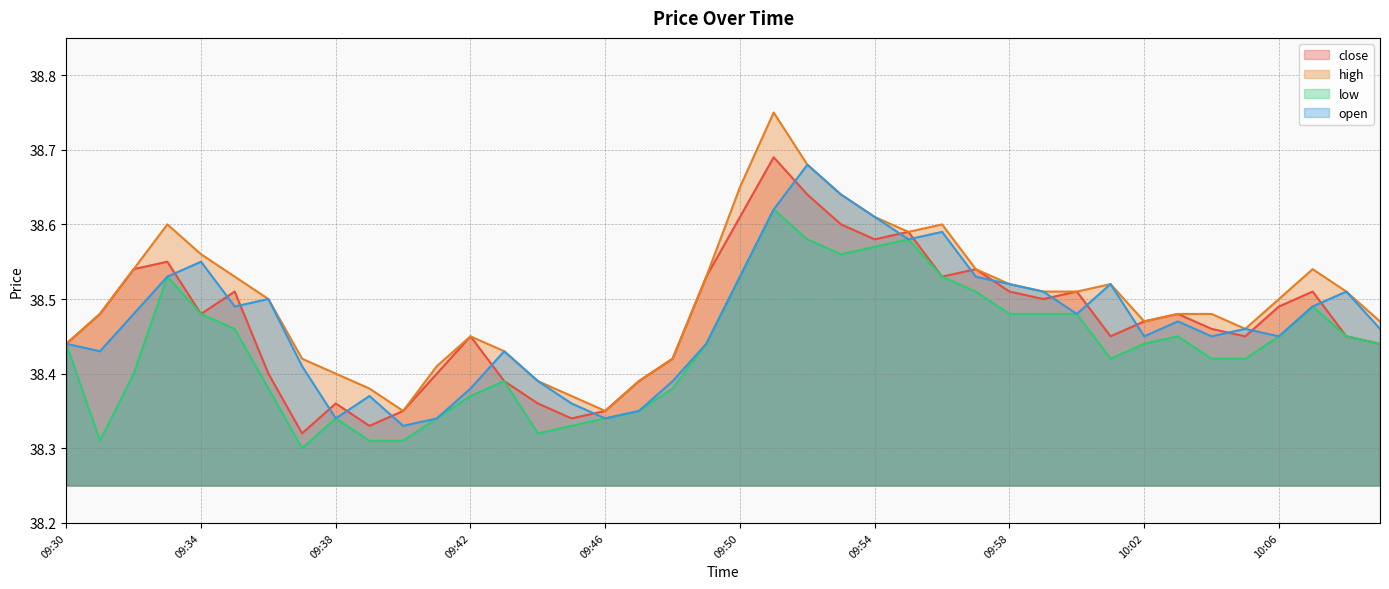

What is the maximum value for high?

38.8